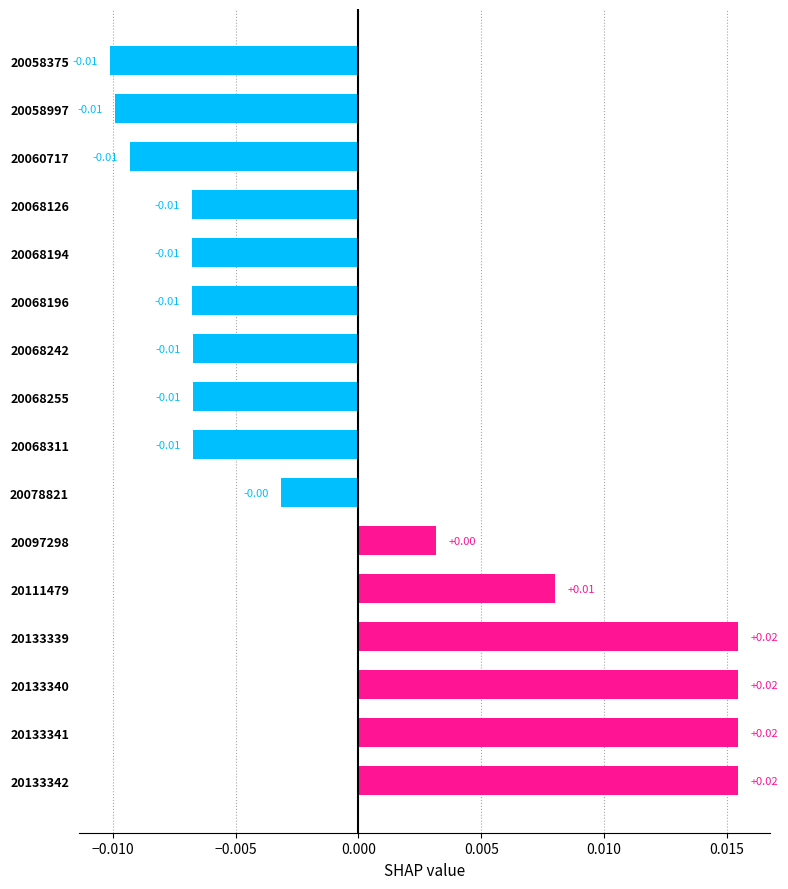

How many values are between 0 and 1?

6